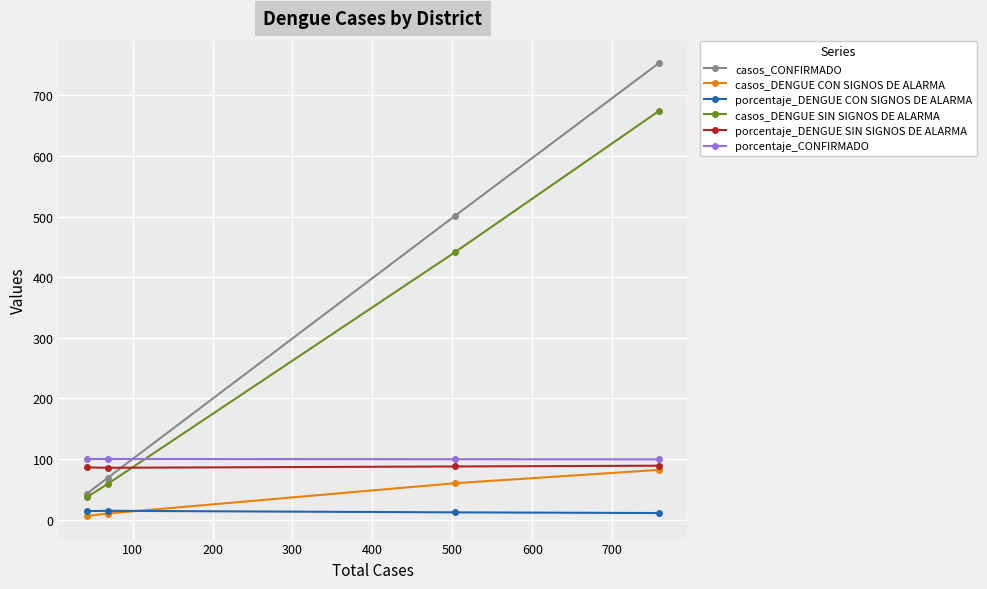

Which series has the largest total across all categories?

casos_CONFIRMADO